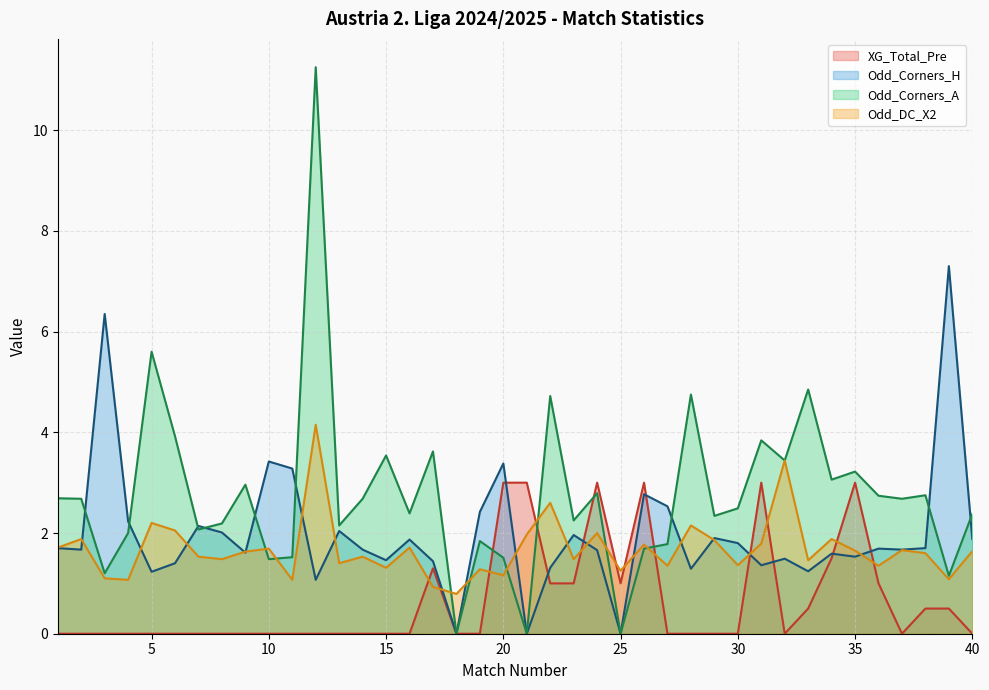

What is the value of the XG_Total_Pre point at the 39th from the left?

0.5